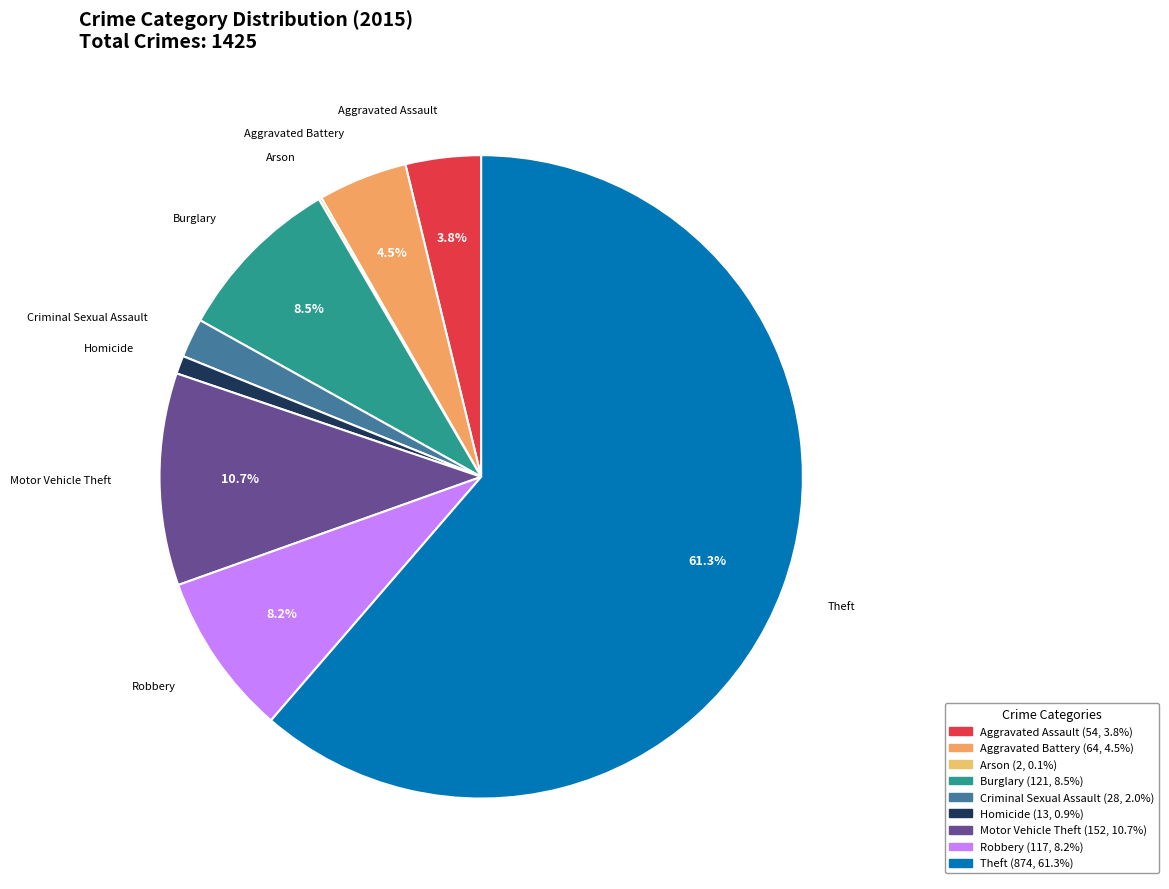

Does any single category account for the majority?

Yes